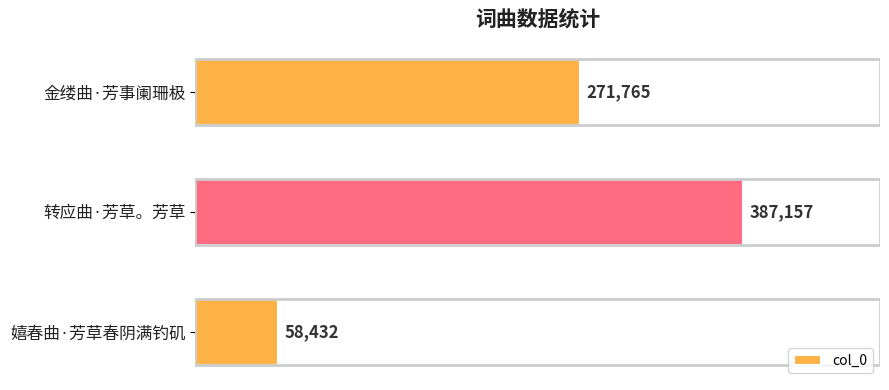

How many series are shown in this chart?

1